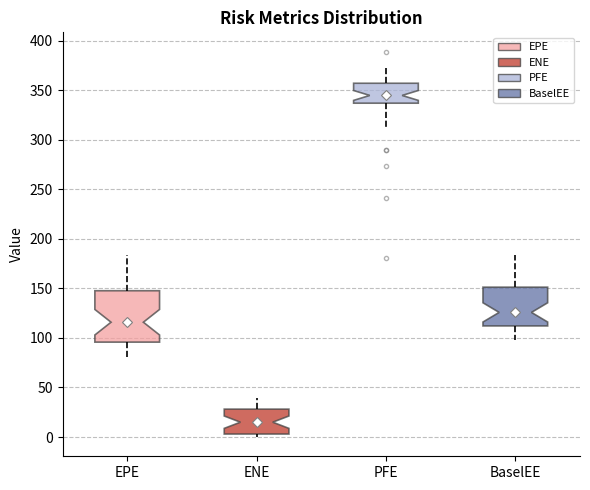

Where does the lower whisker of the box for BaselEE end on the y-axis? The values are not printed on the chart, so give them approximately, as read against the axis.

100